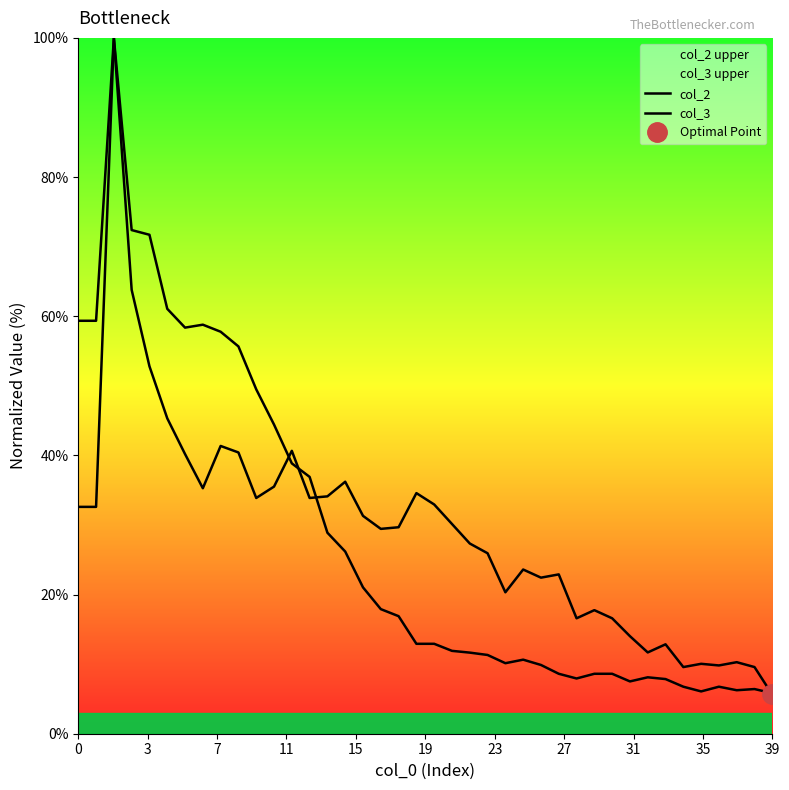

Between 33 and 37, which series saw the biggest shift?

col_3